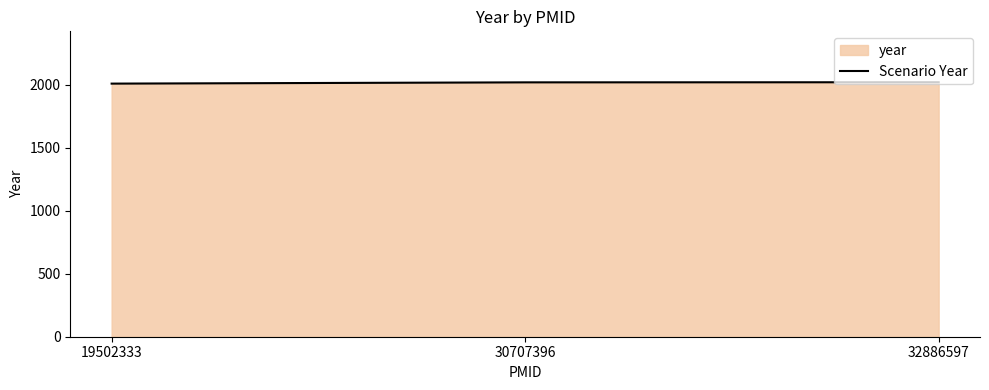

How many data points are above 2019?

1